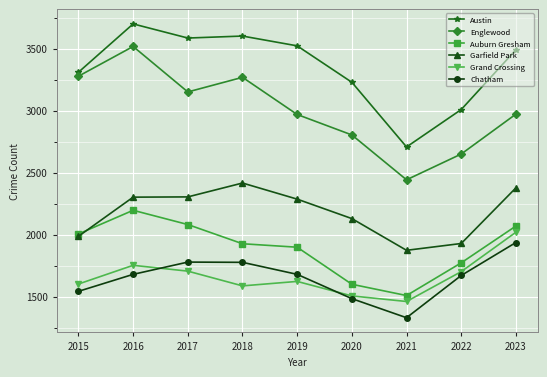

Which series has the largest total across all categories?

Austin